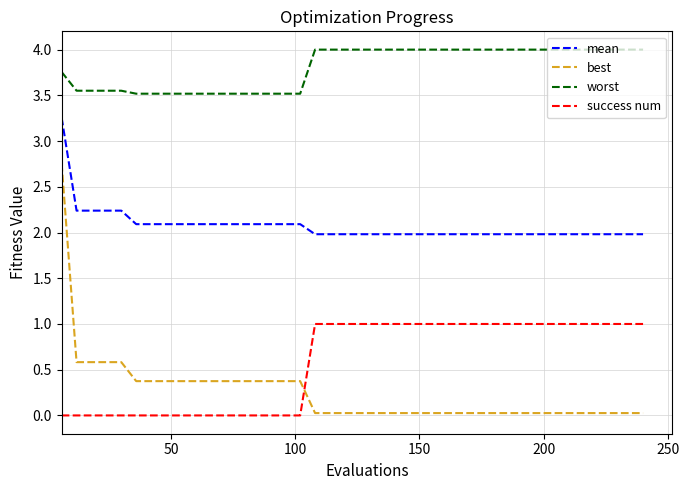

Rank the series by their maximum value, from highest to lowest.

worst, mean, best, success num